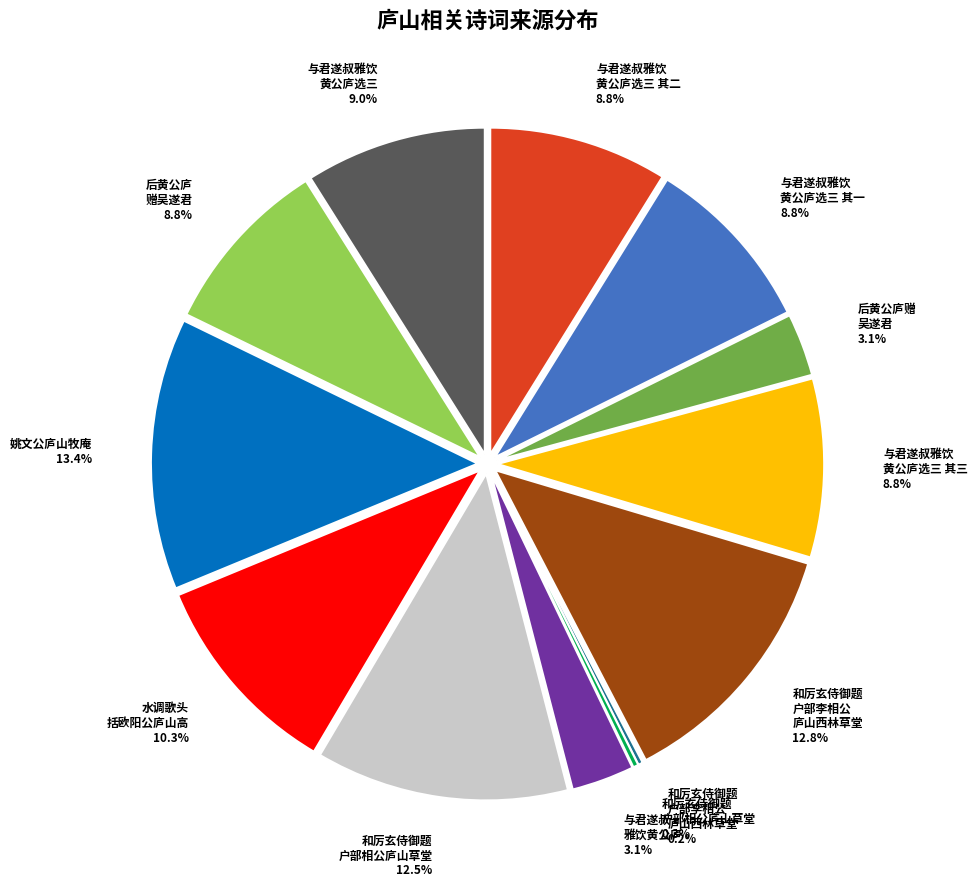

What is the smallest slice in the pie chart?

和厉玄侍御题户部李相公庐山西林草堂(21657)